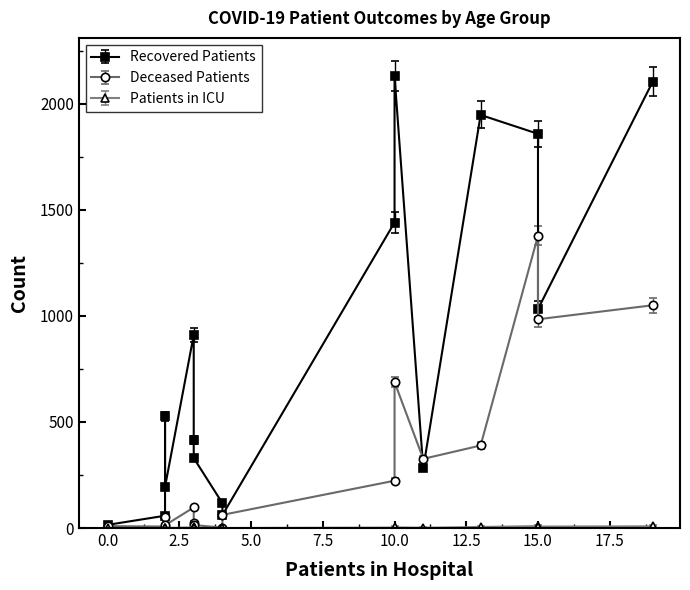

Read the deceased_patients value at <20, to the nearest 10.

10